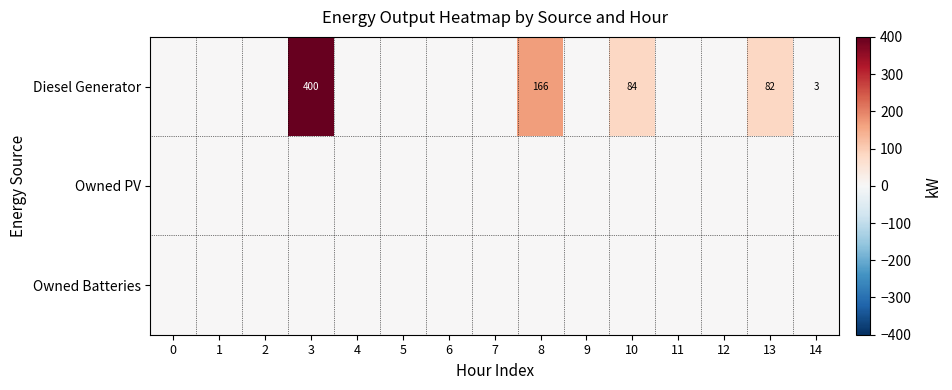

Is the value of Owned Batteries at 11 greater than the value of Owned PV at 1?

No